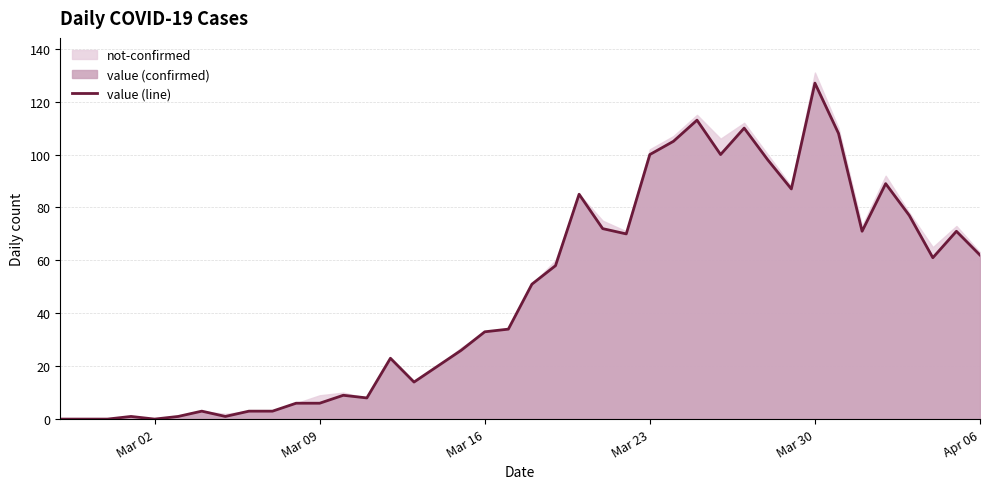

The value (line) series shows 62 at Apr 06. True or false?

True